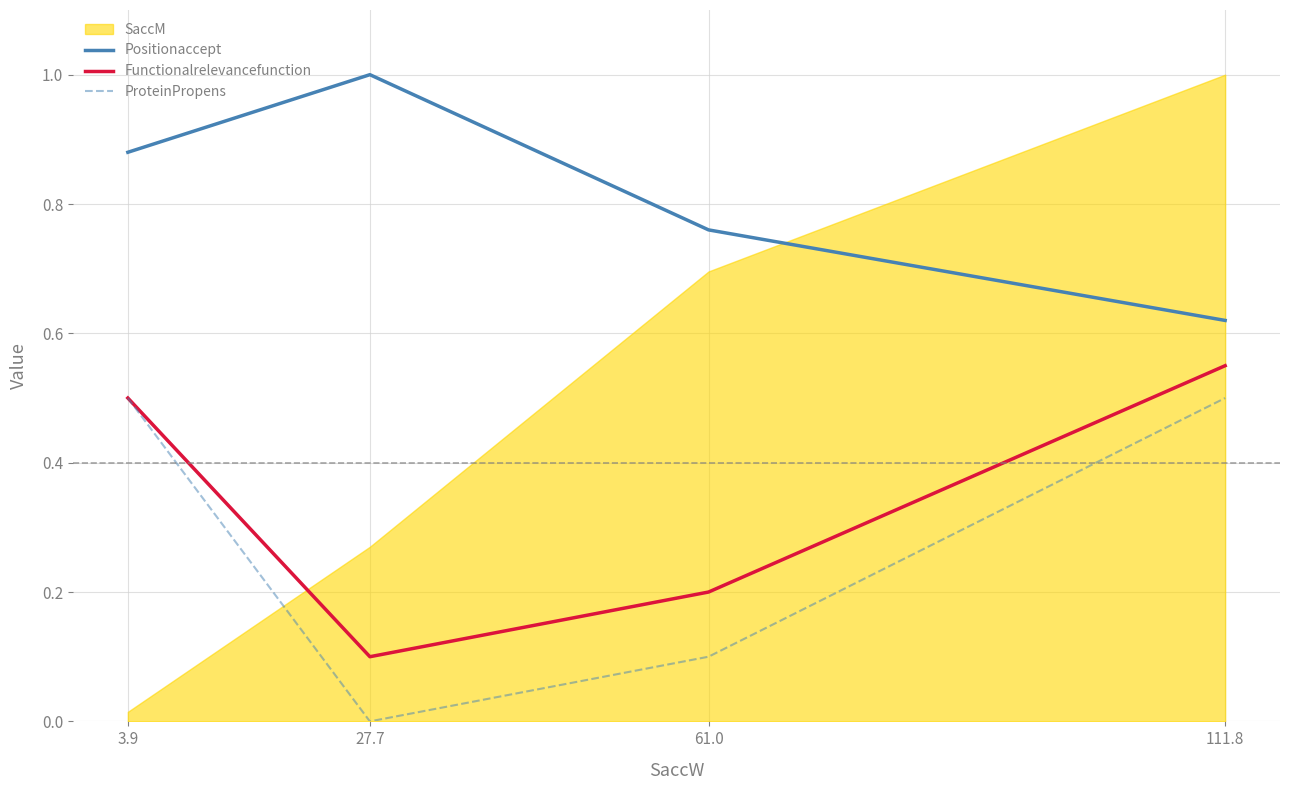

Is it true that Positionaccept equals 1.1 at 111.8?

False